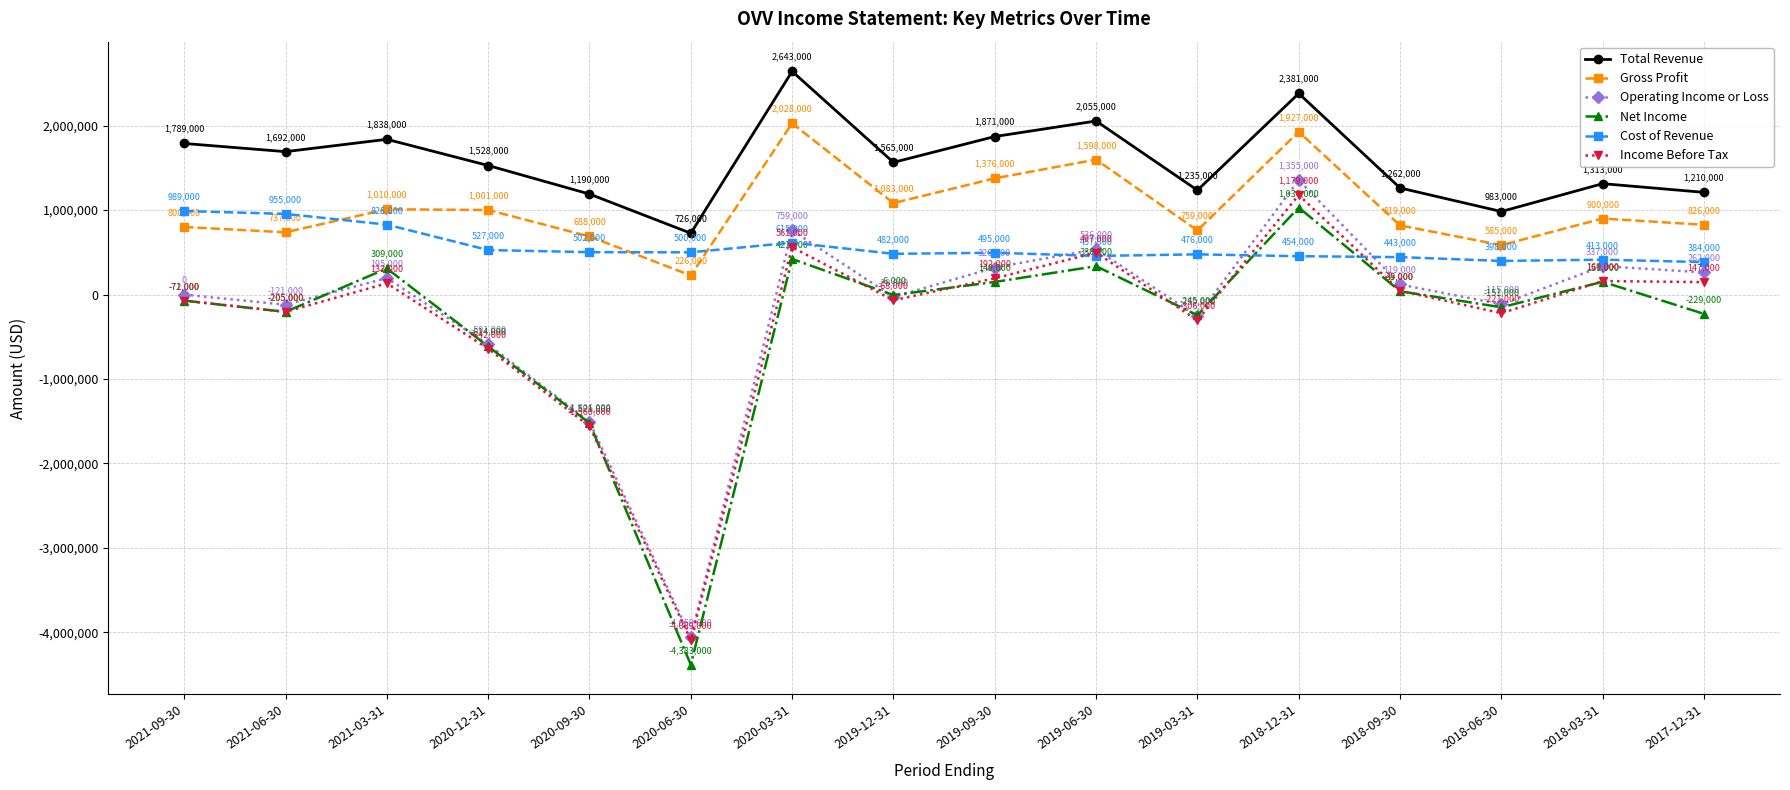

True or false: Total Revenue has a value of 454388 at 2021-03-31.

False